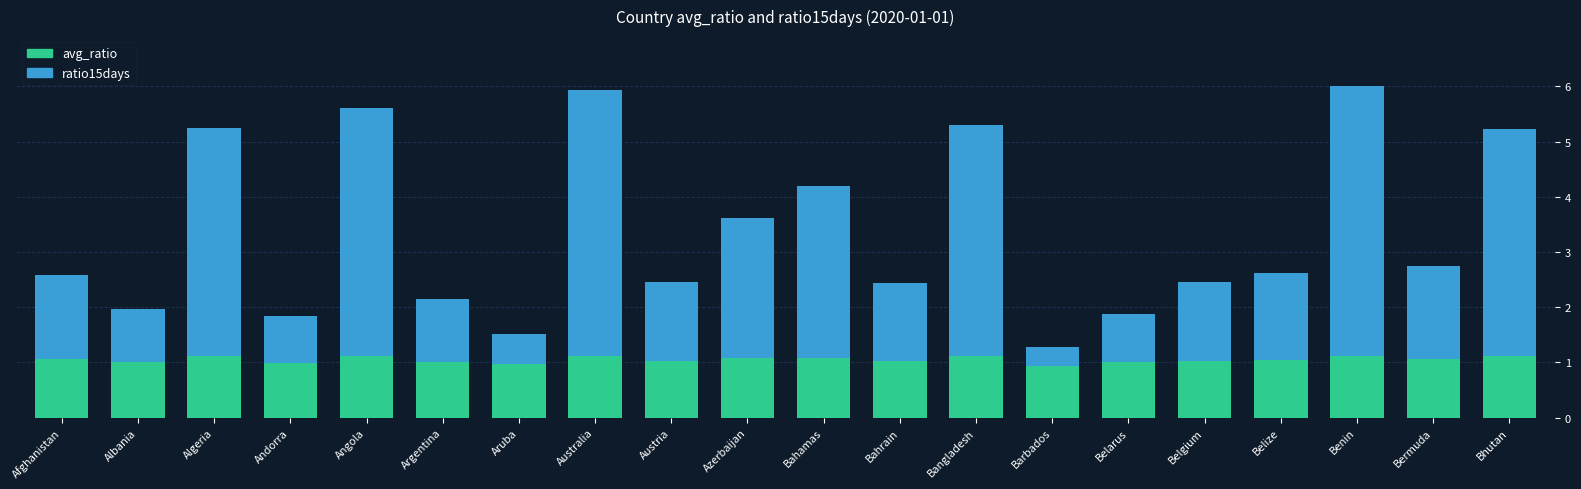

What is the minimum value for avg_ratio?

0.9